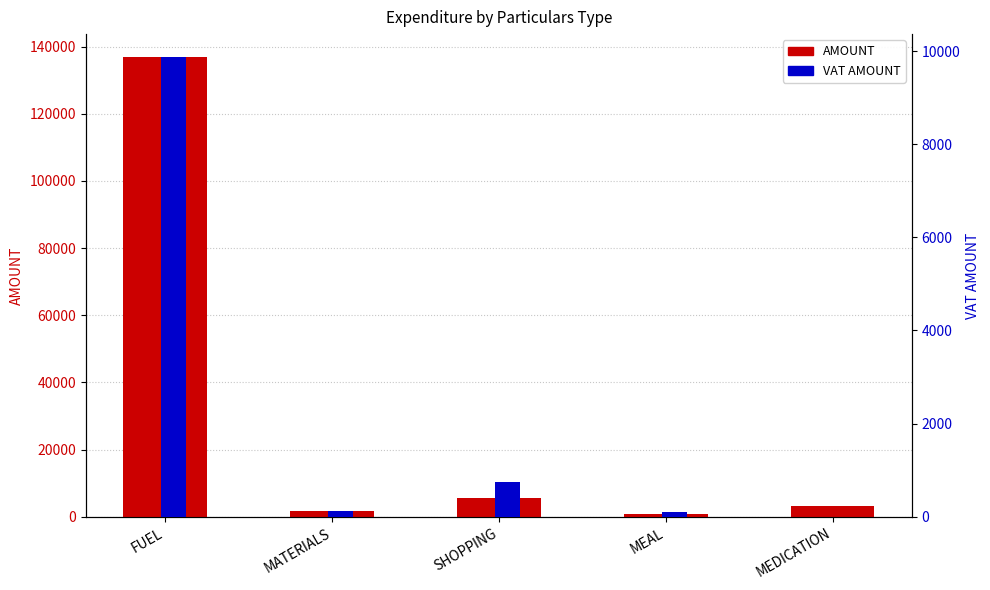

Where is AMOUNT nearest to the value 68790?

SHOPPING